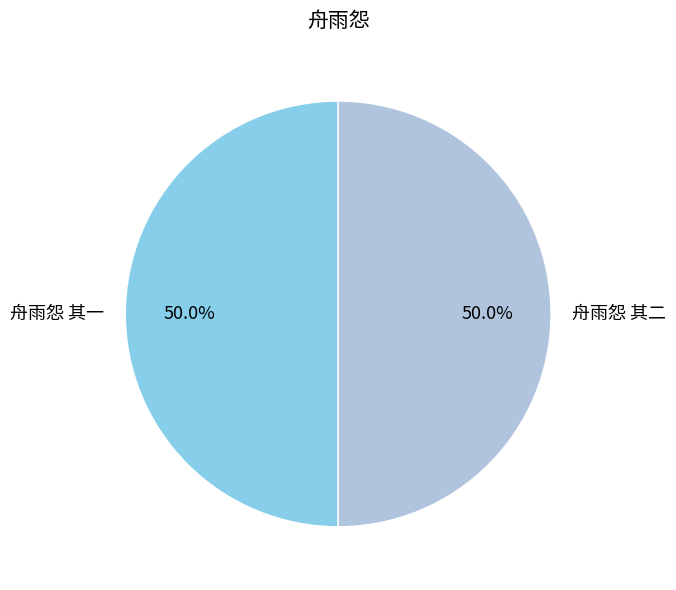

Do 舟雨怨 其二 and 舟雨怨 其一 together represent more than half of the pie?

Yes